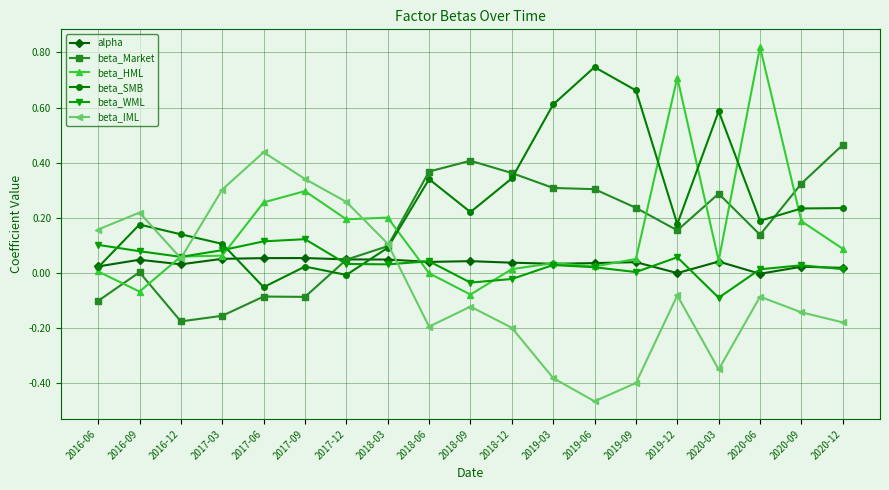

After their last crossing, which series has the higher values: beta_HML or beta_SMB?

beta_SMB